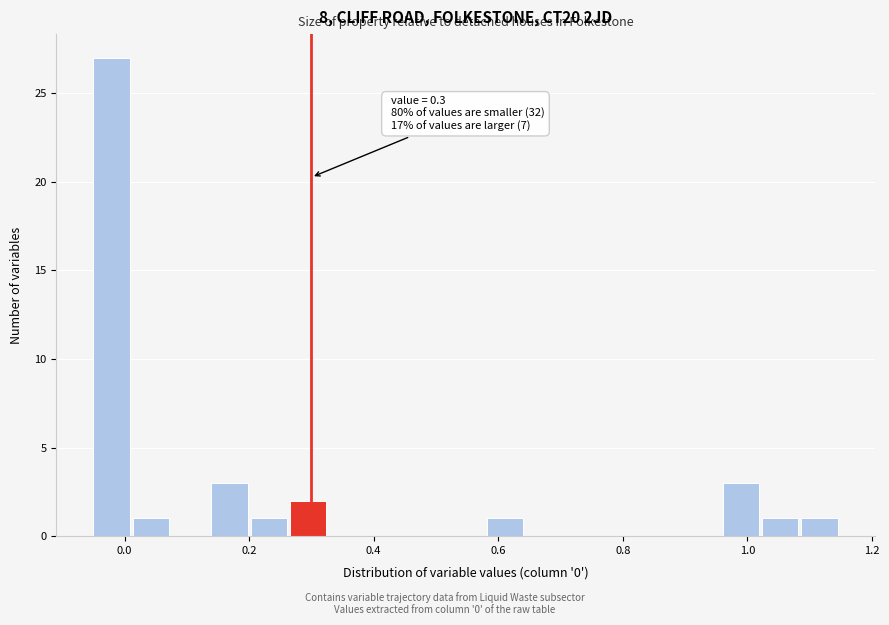

Around what value on the x-axis is the tallest bar? Give the approximate position of its centre, as read against the axis.

-0.02